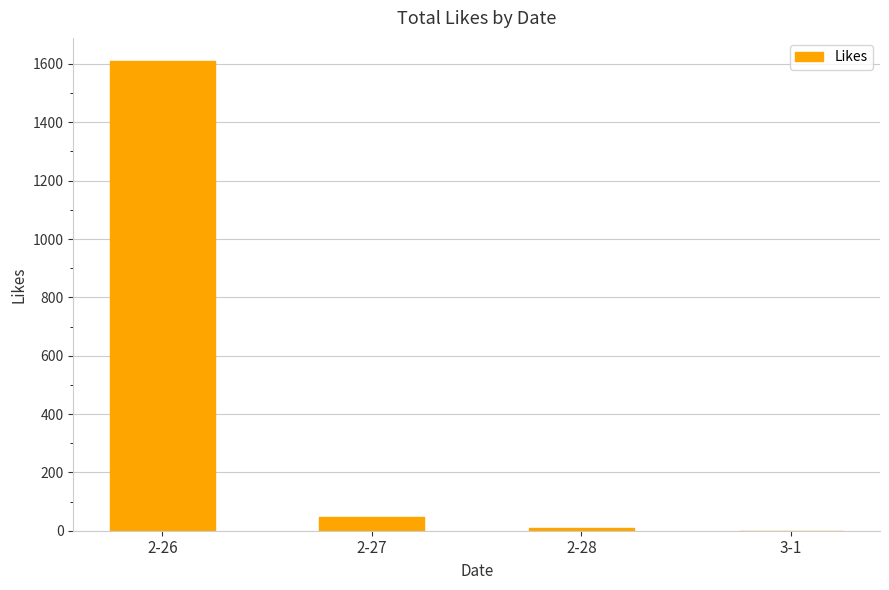

Which label corresponds to the largest value in the chart?

2-26